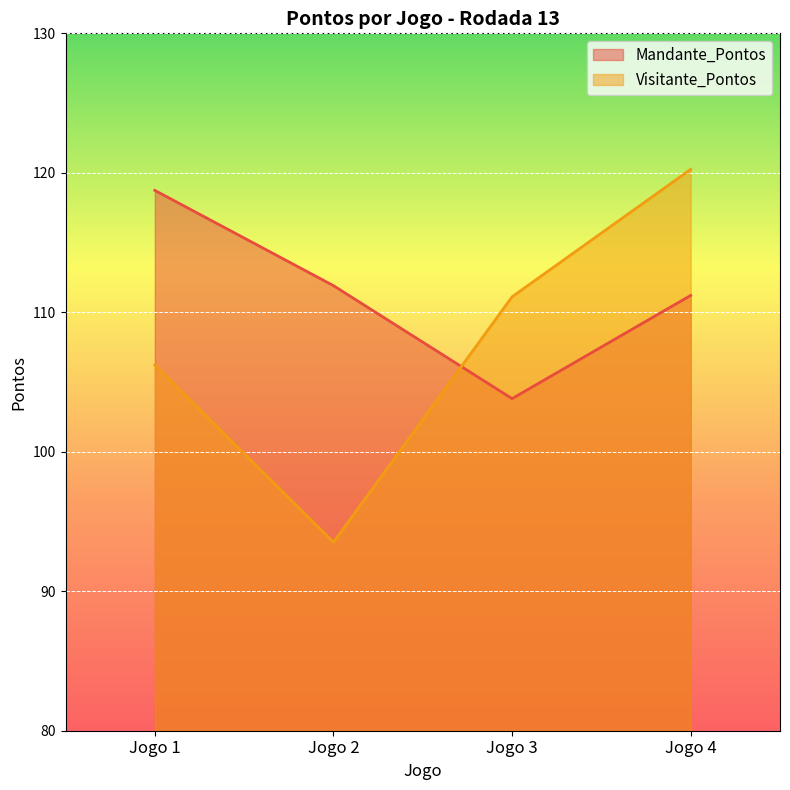

How many intersections are there between Visitante_Pontos and Mandante_Pontos?

1